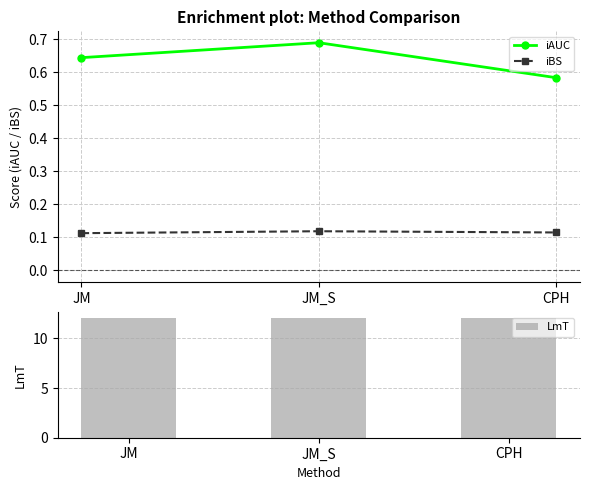

Which series changed the most between JM and CPH?

iAUC